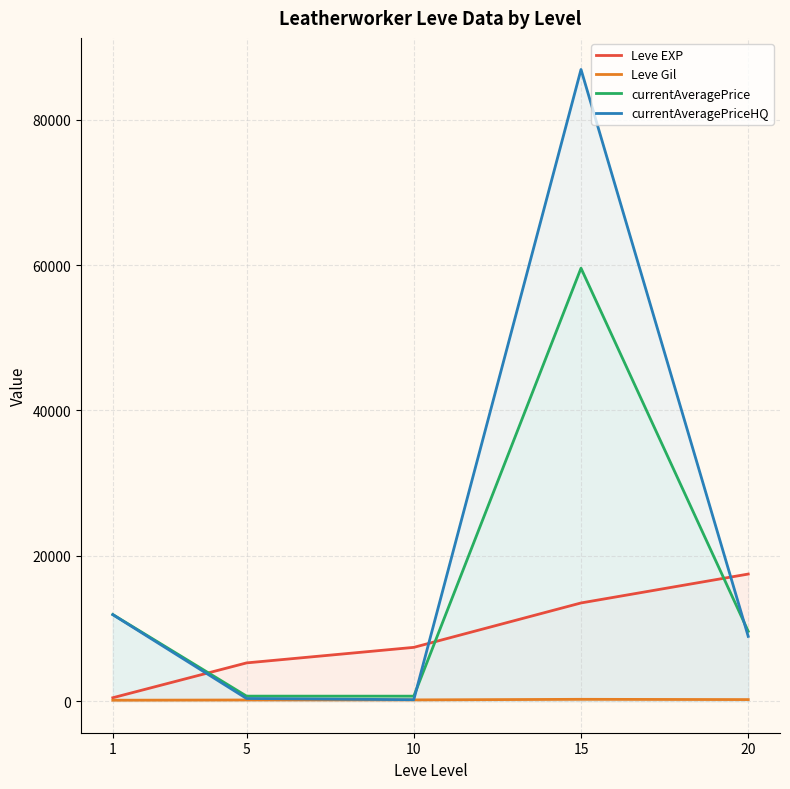

What value does the Leve EXP series have at 15?

13510.0